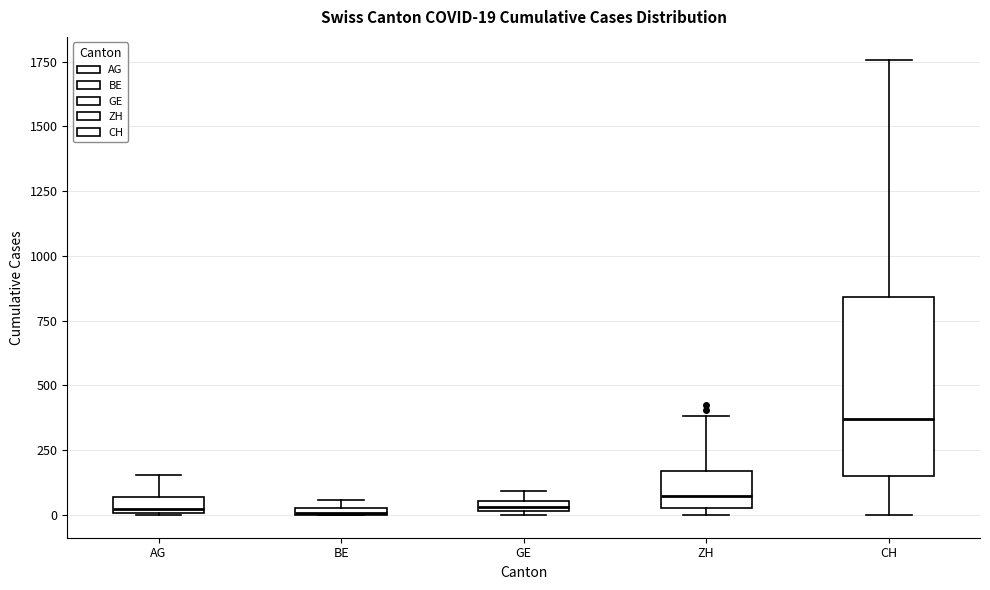

Which box is the tallest, from its lower edge to its upper edge?

CH